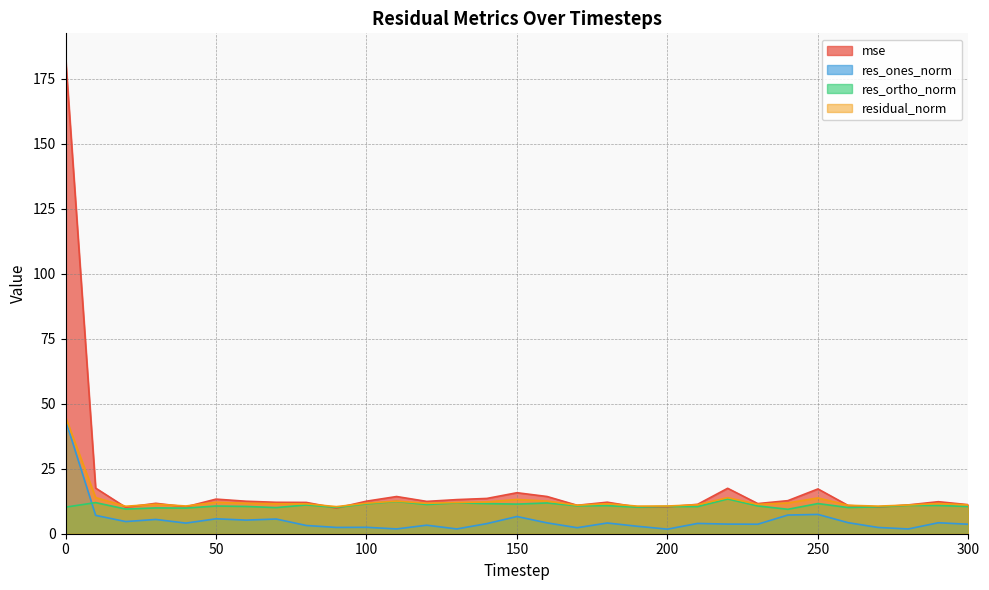

The value of res_ortho_norm at 40 is 4.0. True or false?

False